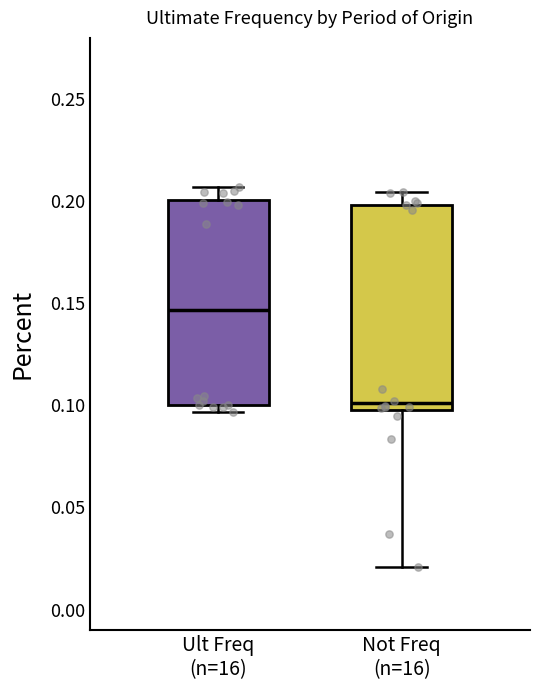

Where does the lower whisker of the box for Not Freq (n=16) end on the y-axis? The values are not printed on the chart, so give them approximately, as read against the axis.

0.020